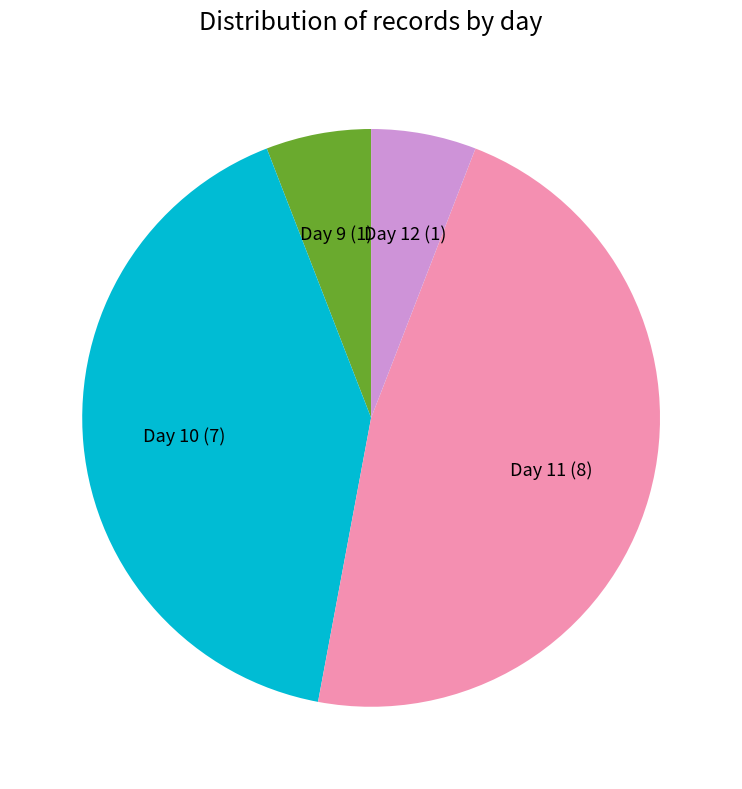

Which category has the biggest portion of the pie?

Day 11